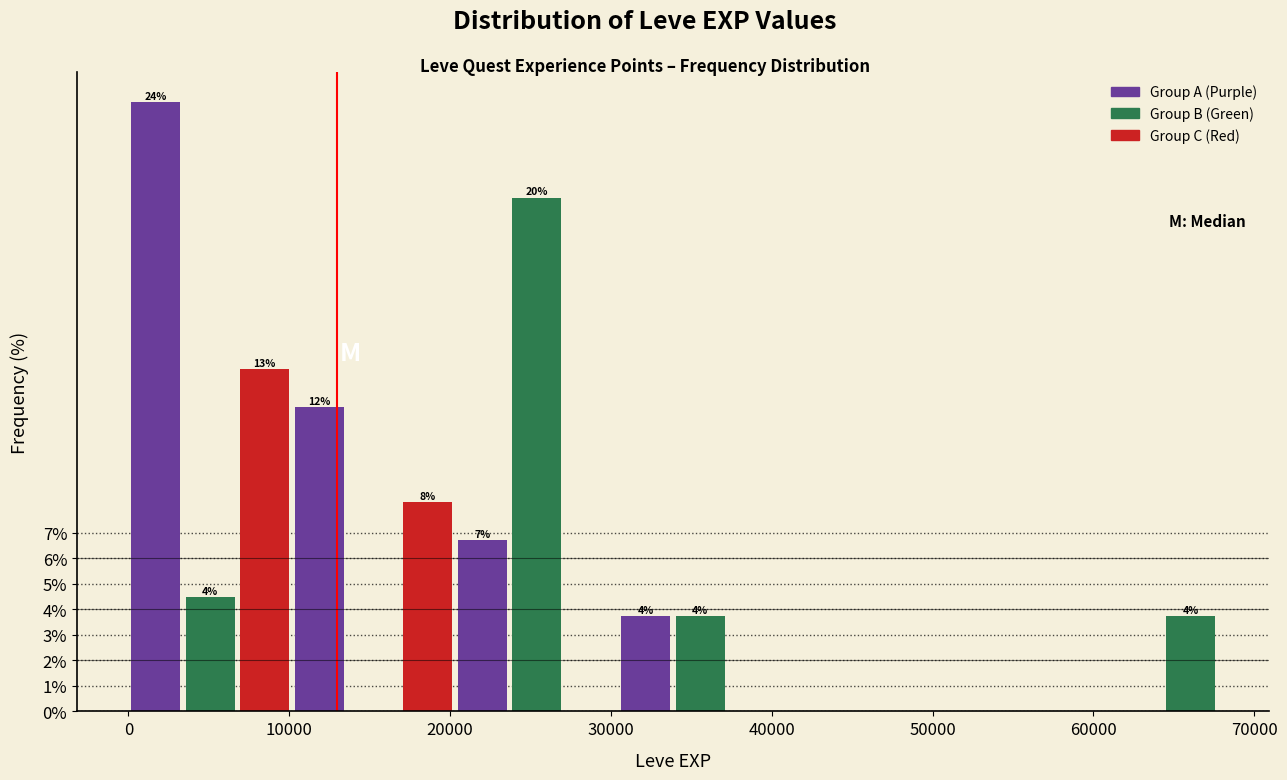

Around what value on the x-axis is the tallest bar? Give the approximate position of its centre, as read against the axis.

2000